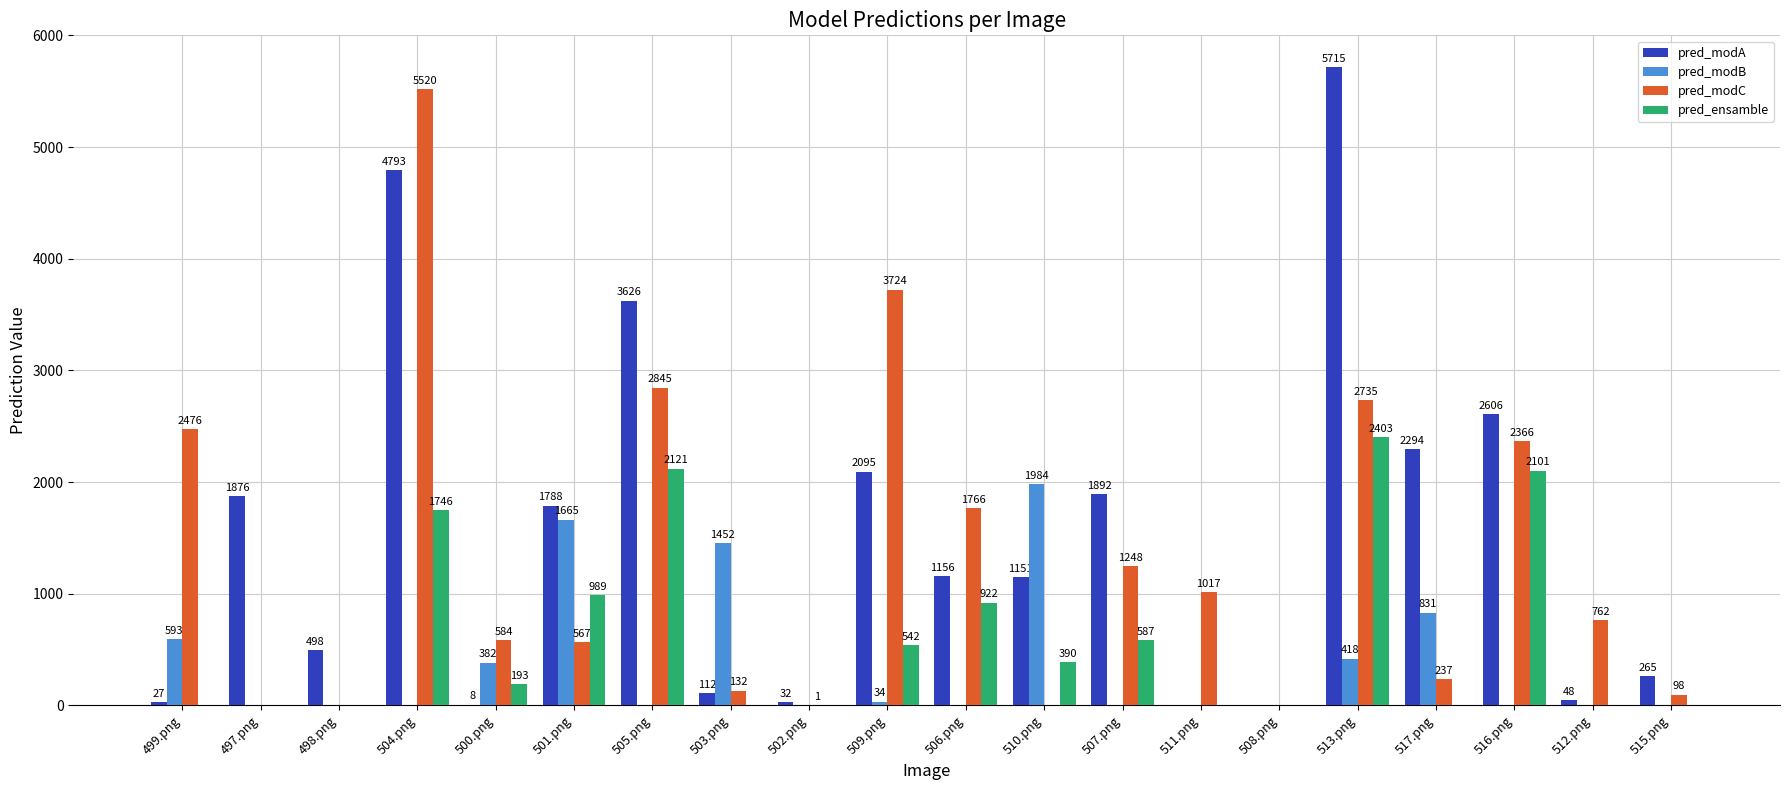

What are all the series names shown in the legend?

pred_modA, pred_modB, pred_modC, pred_ensamble